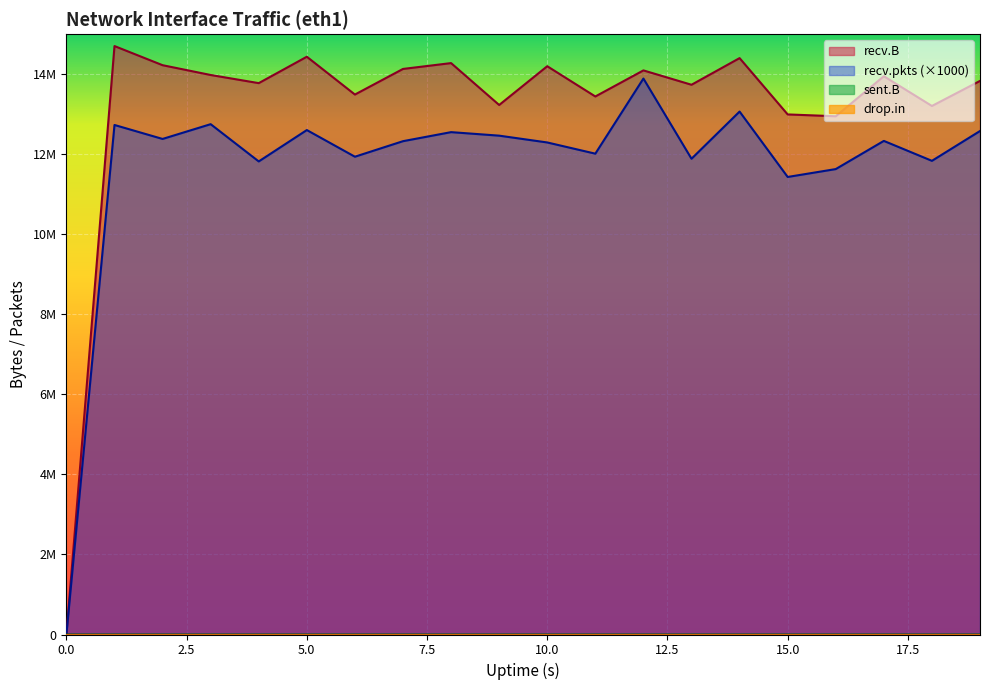

Where is the first local maximum for drop.in?

1